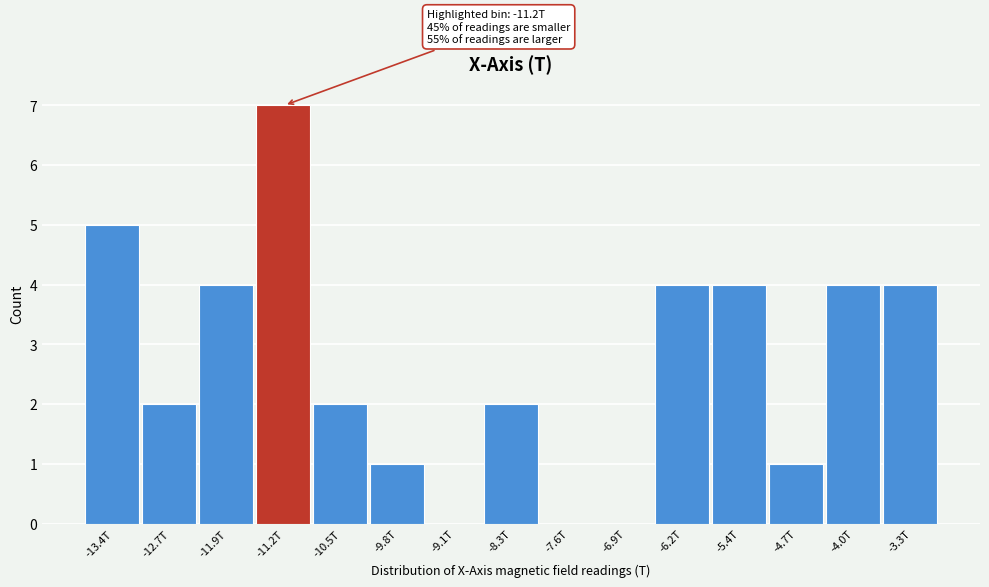

Reading left to right, what are all the values shown in this chart?

-13.4T=5	-12.7T=2	-11.9T=4	-11.2T=7	-10.5T=2	-9.8T=1	-9.1T=0	-8.3T=2	-7.6T=0	-6.9T=0	-6.2T=4	-5.4T=4	-4.7T=1	-4.0T=4	-3.3T=4